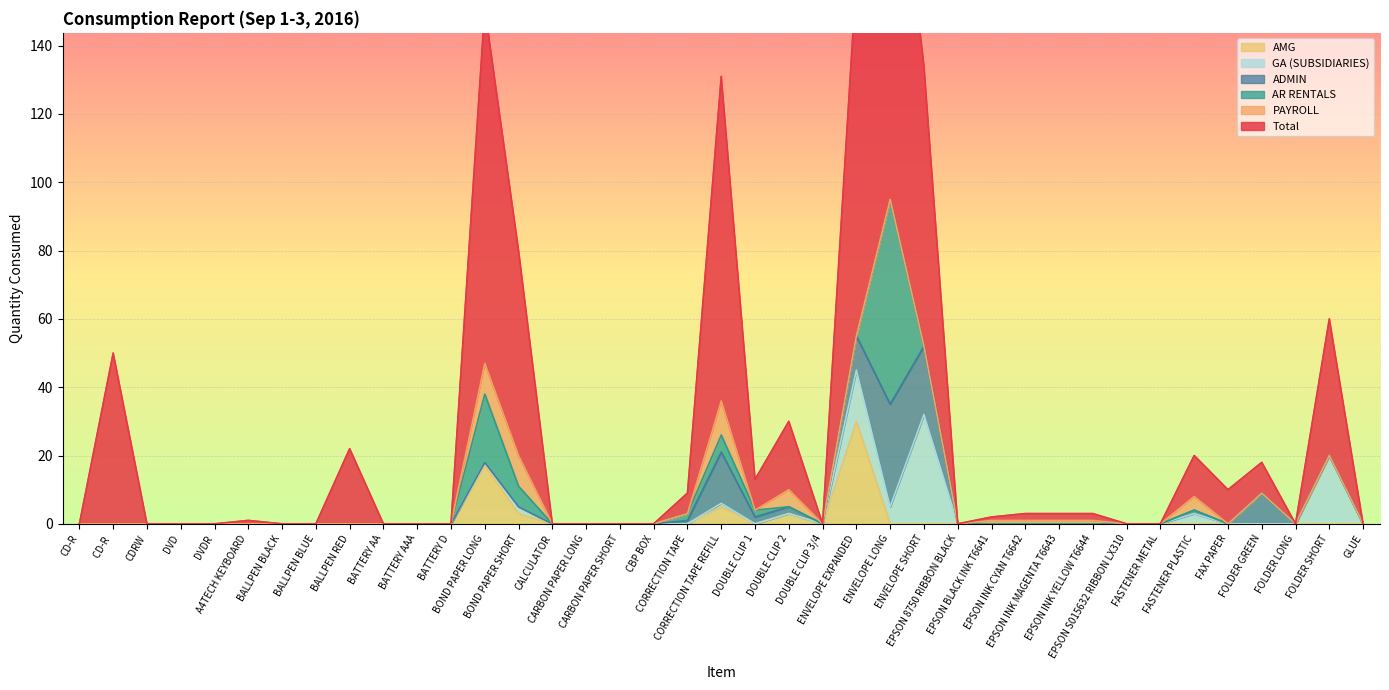

What is the maximum value for AMG?

30